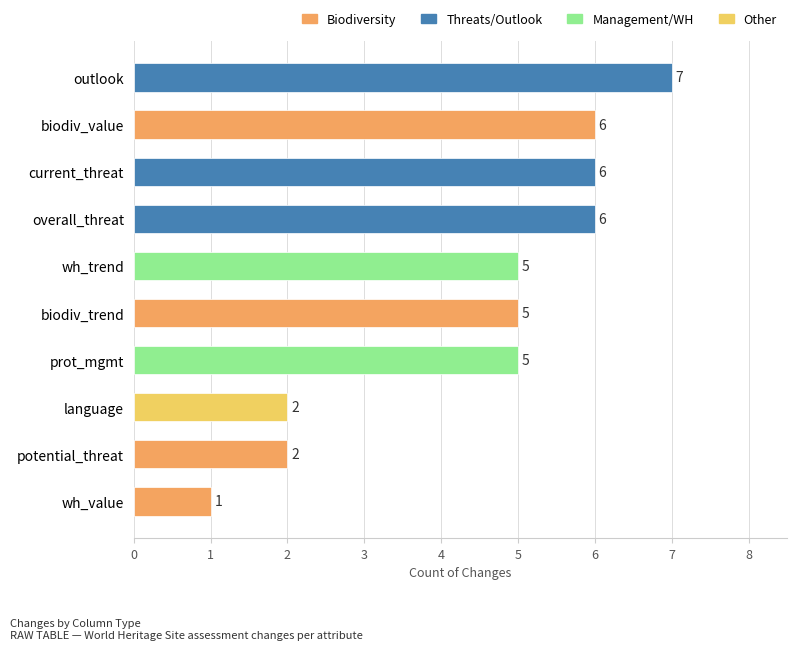

What is the difference between the maximum and minimum values?

6